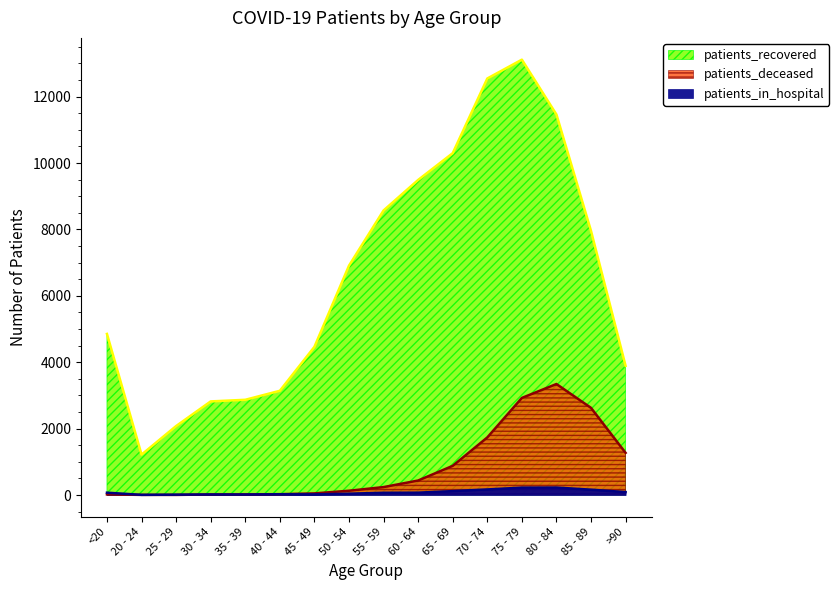

At which category does patients_in_hospital reach its first local valley?

20 - 24